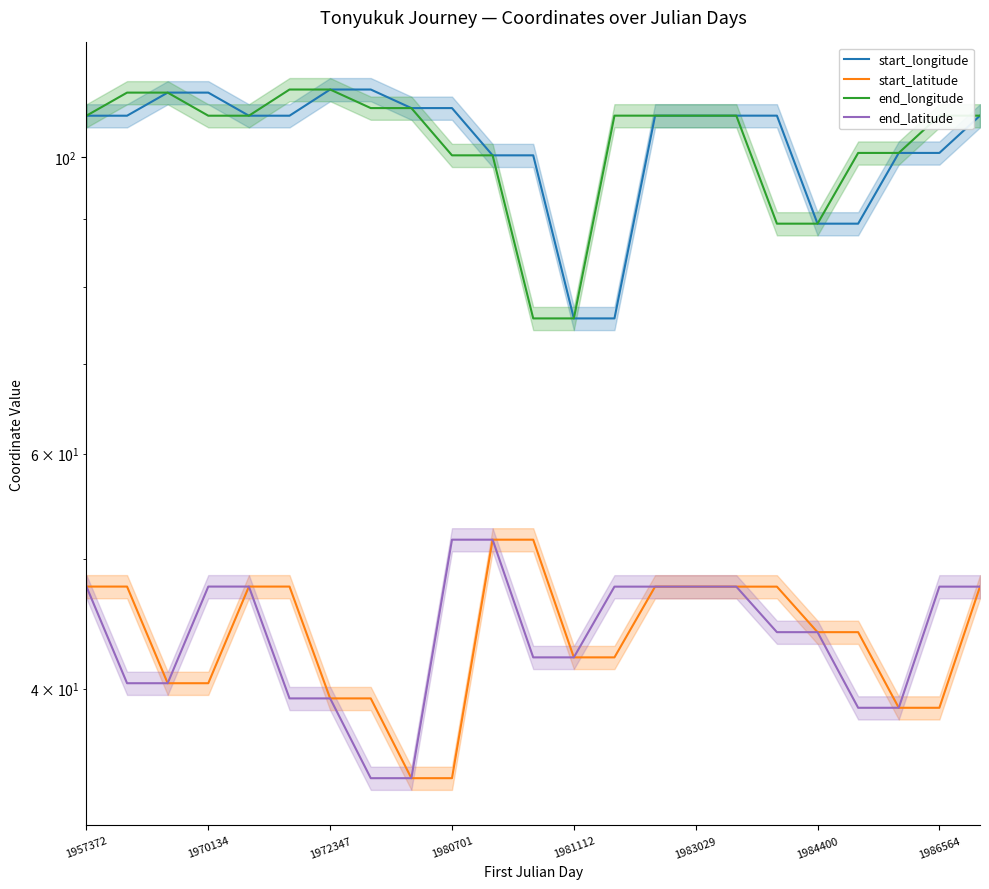

At which label does start_latitude first exceed 44?

1957372